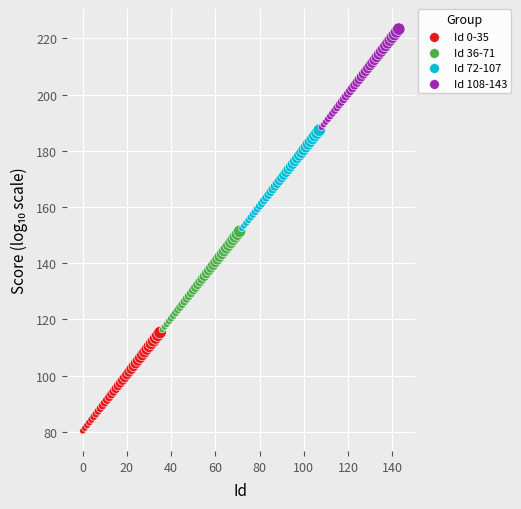

Which series reaches the maximum Y coordinate?

Id 108-143